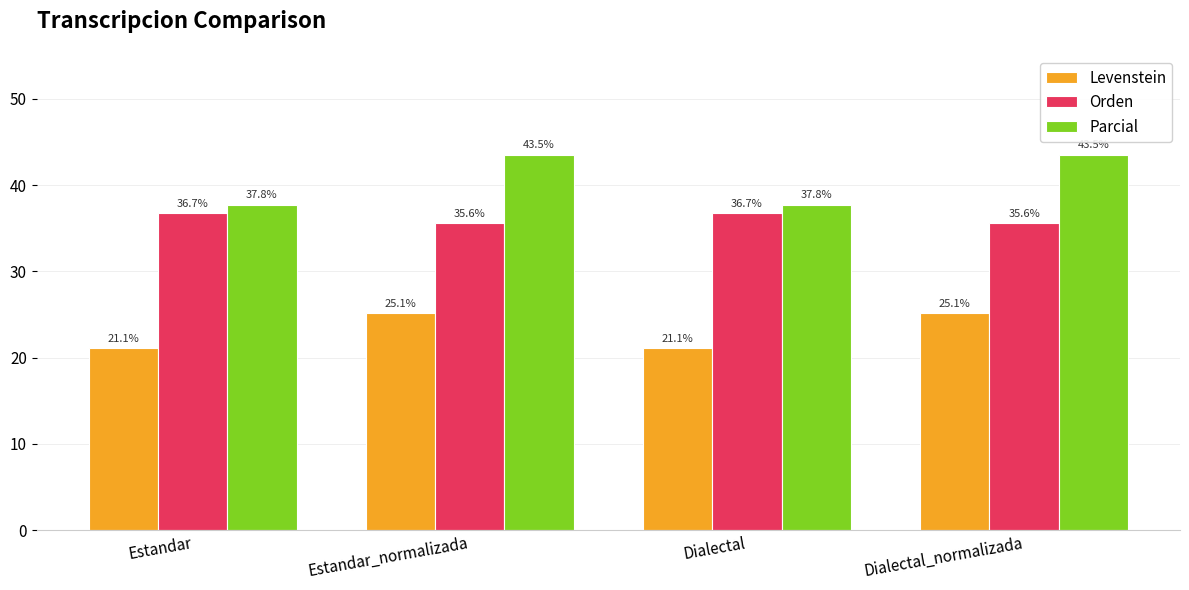

Which series changed the most between Estandar and Dialectal_normalizada?

Parcial